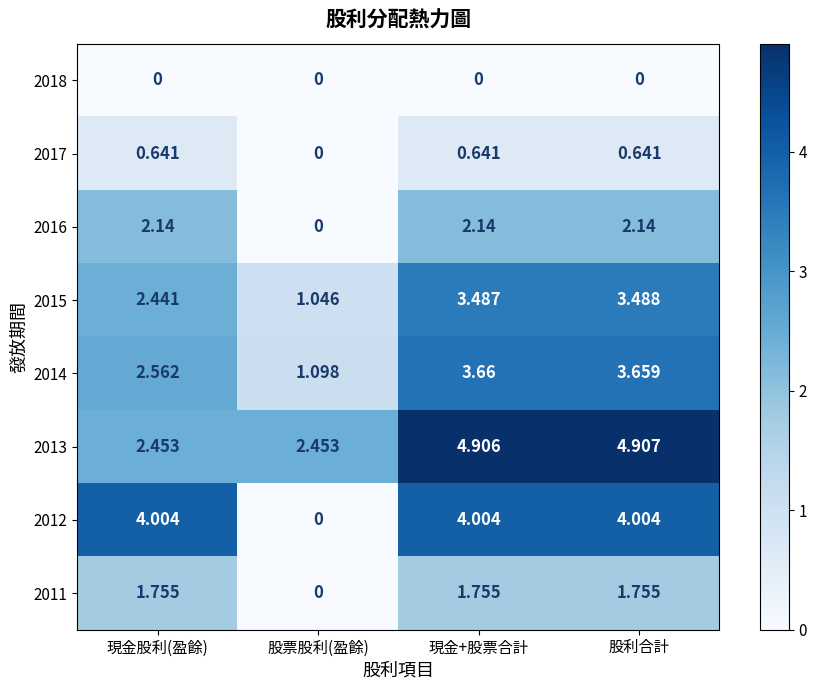

Where is 2016 nearest to the value 1?

股票股利(盈餘)